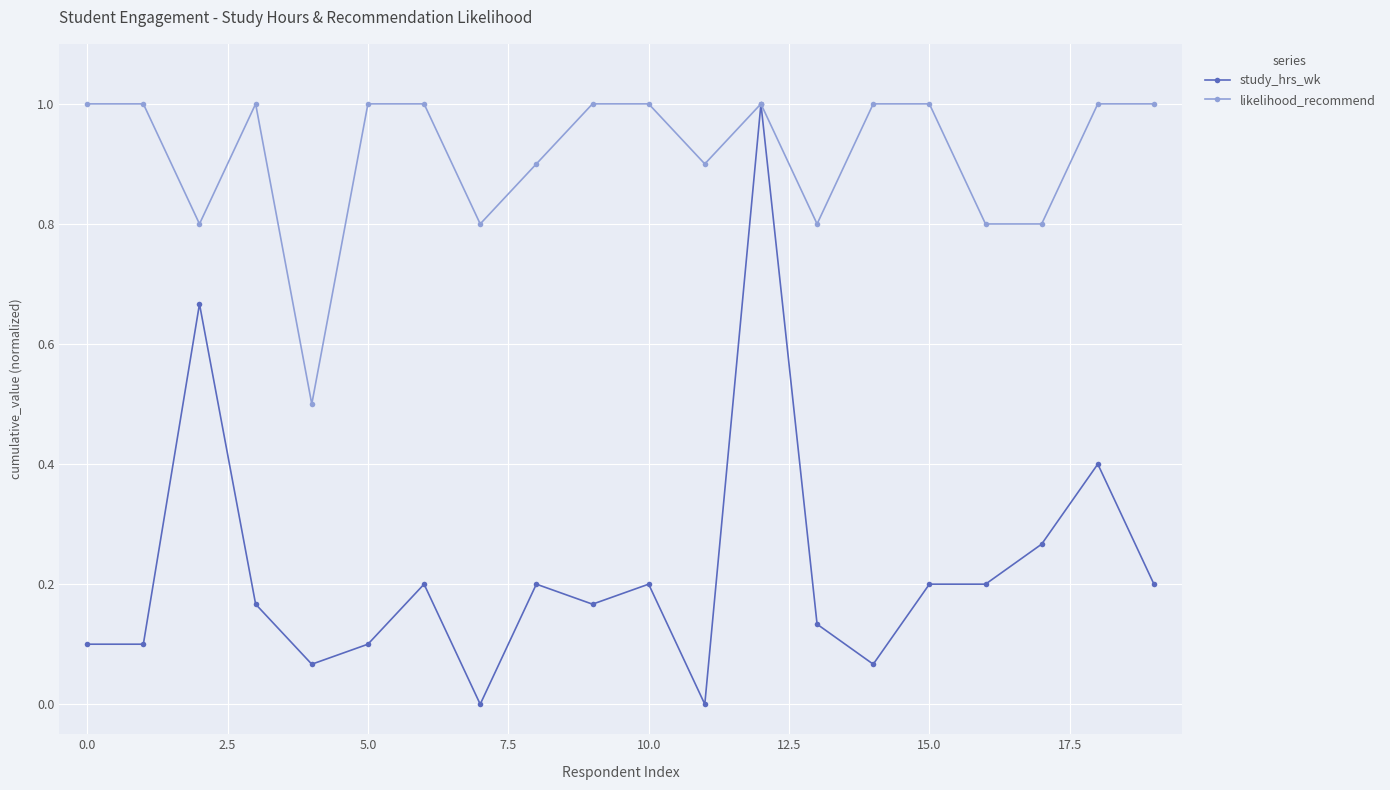

True or false: likelihood_recommend has more than 0 points higher than both neighbors.

True